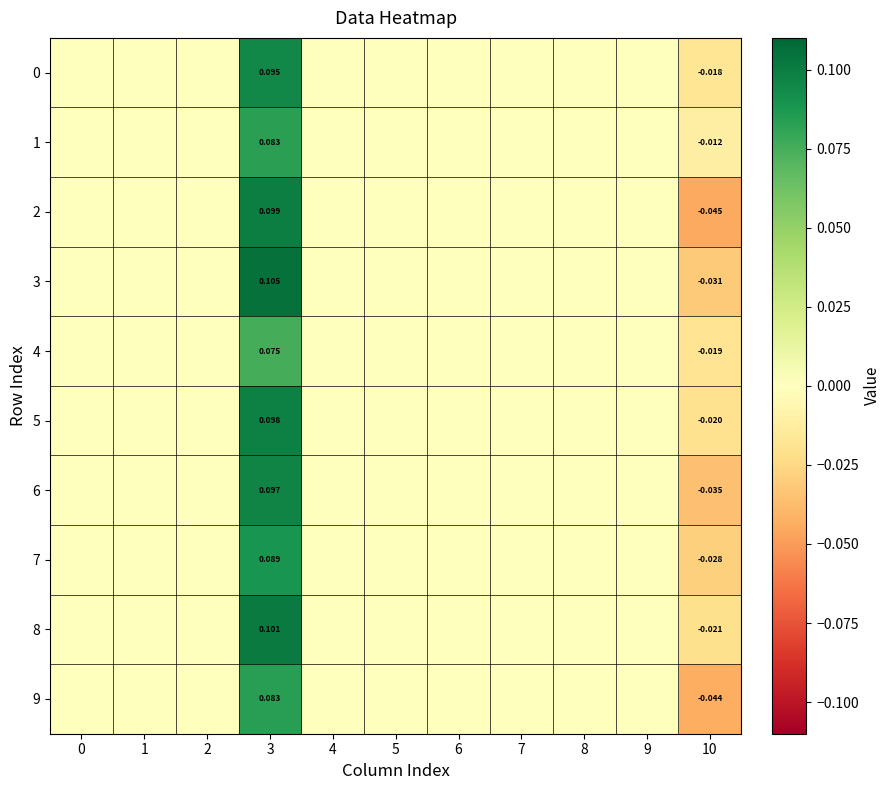

Is the value of 1 at 3 greater than the value of 8 at 3?

No